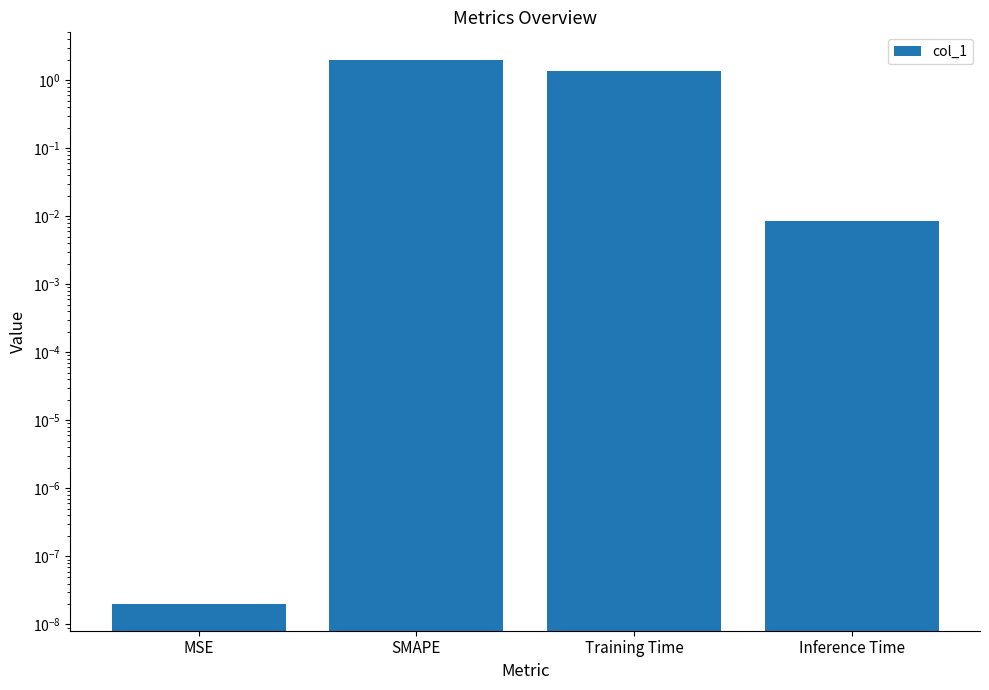

Rank the categories by value from lowest to highest.

MSE, Inference Time, Training Time, SMAPE